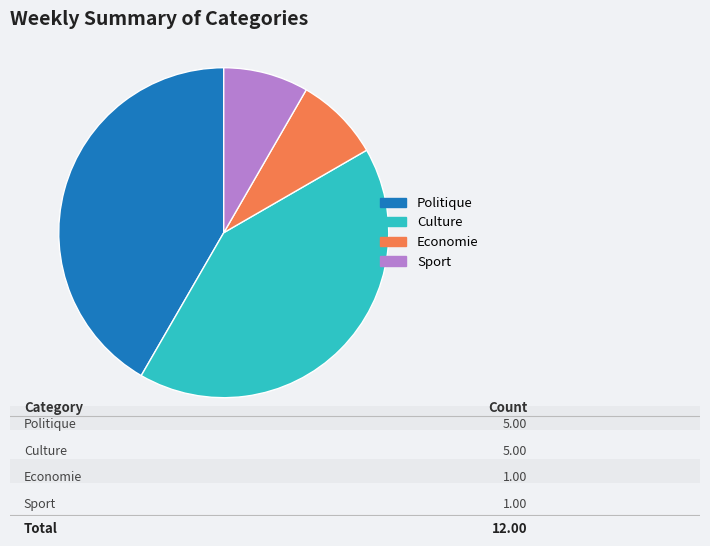

How many slices are in this pie chart?

4